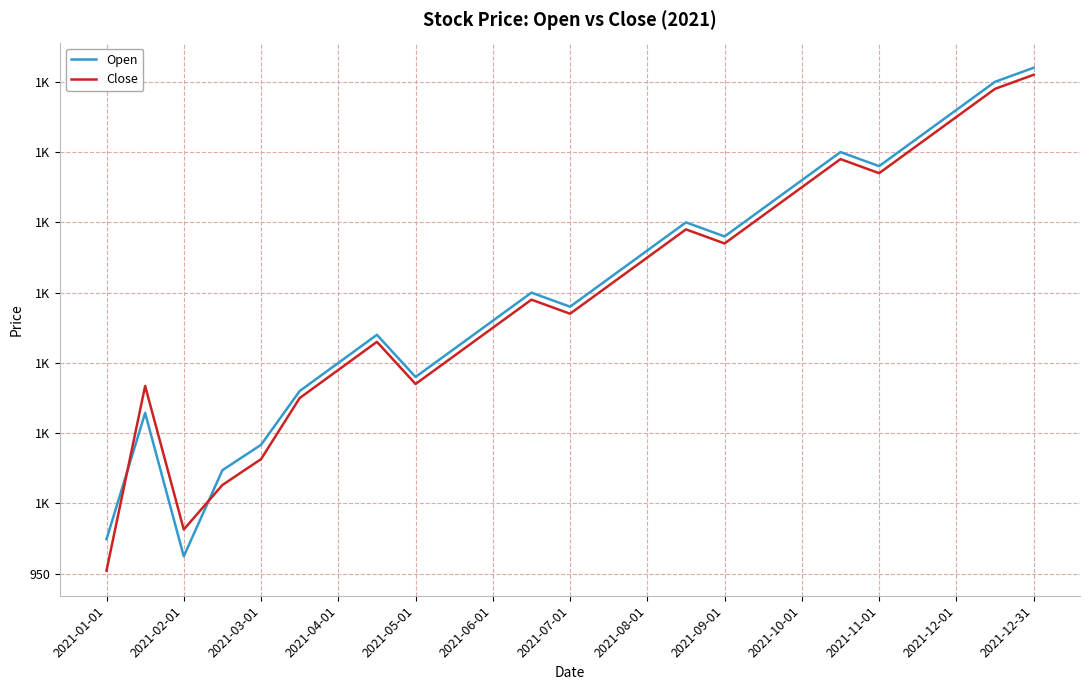

Where is Open nearest to the value 1136?

2021-07-01